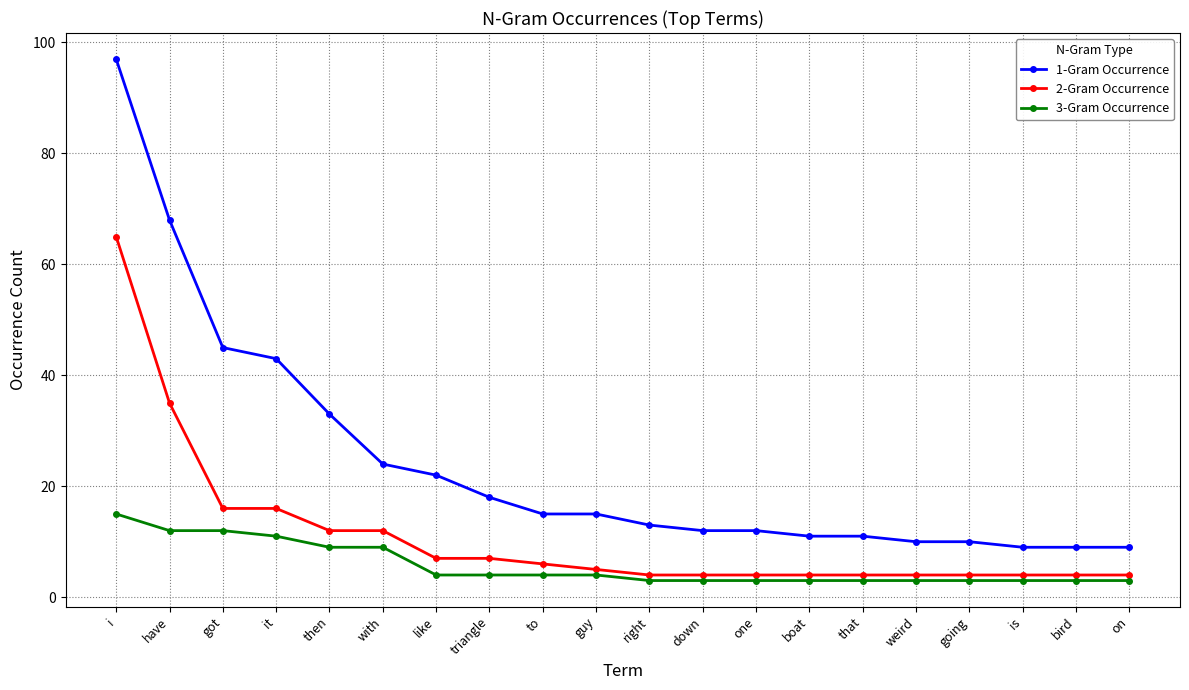

The value of 1-Gram Occurrence at is is 13. True or false?

False